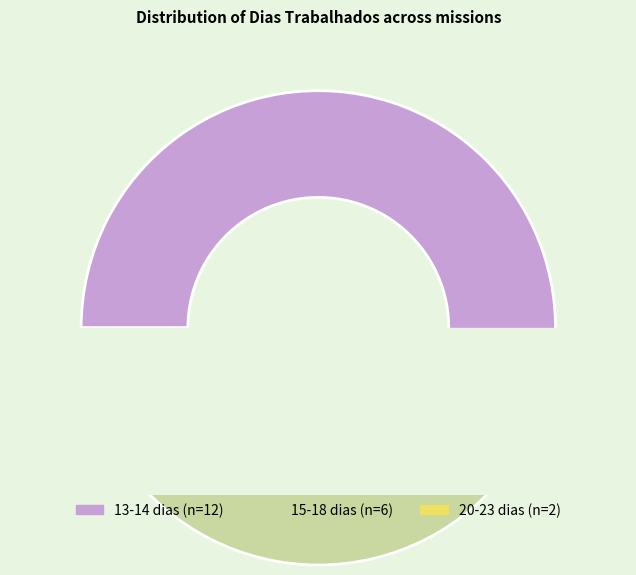

Is there a majority slice in this chart?

Yes